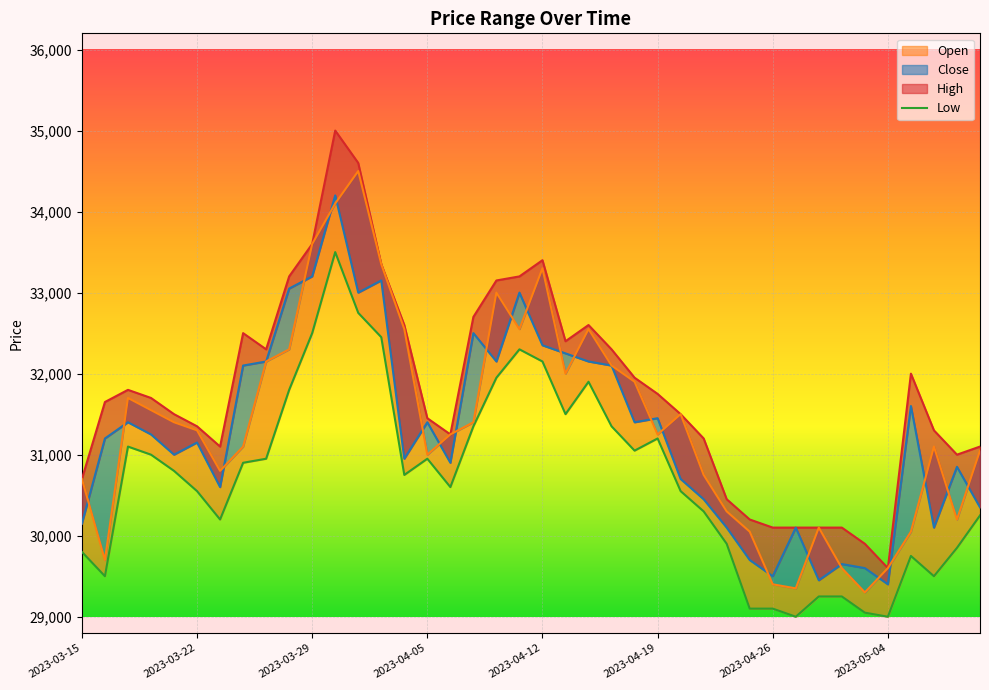

What is the difference between the second highest and second lowest values?

3750